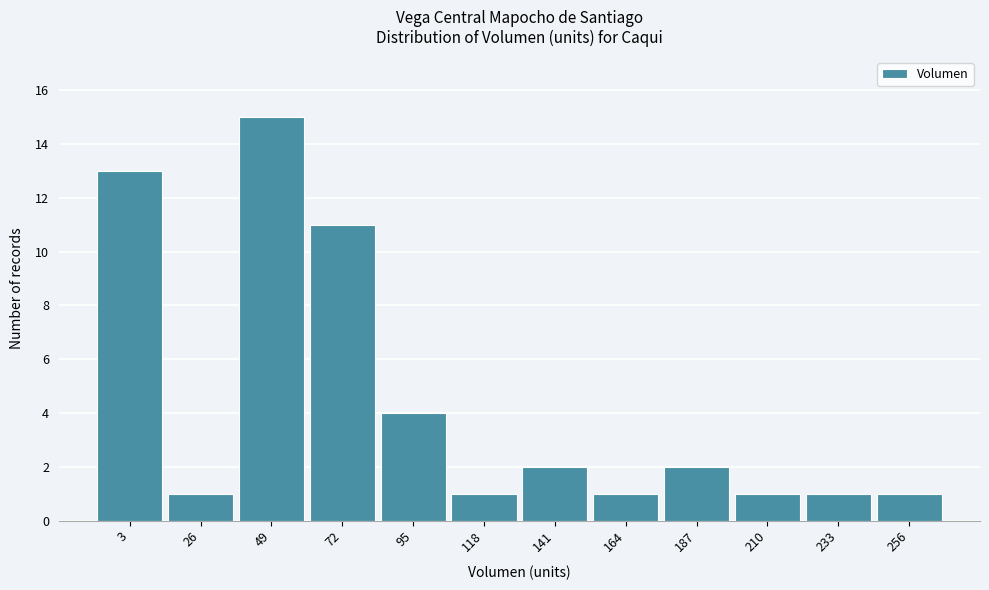

Reading left to right, what are all the values shown in this chart?

3=13	26=1	49=15	72=11	95=4	118=1	141=2	164=1	187=2	210=1	233=1	256=1